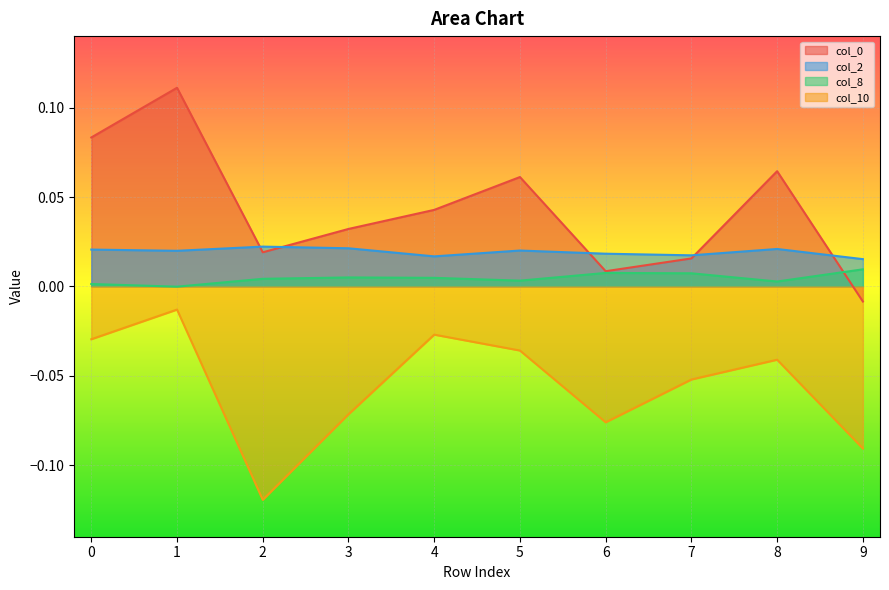

True or false: col_2 and col_10 intersect in this chart.

False